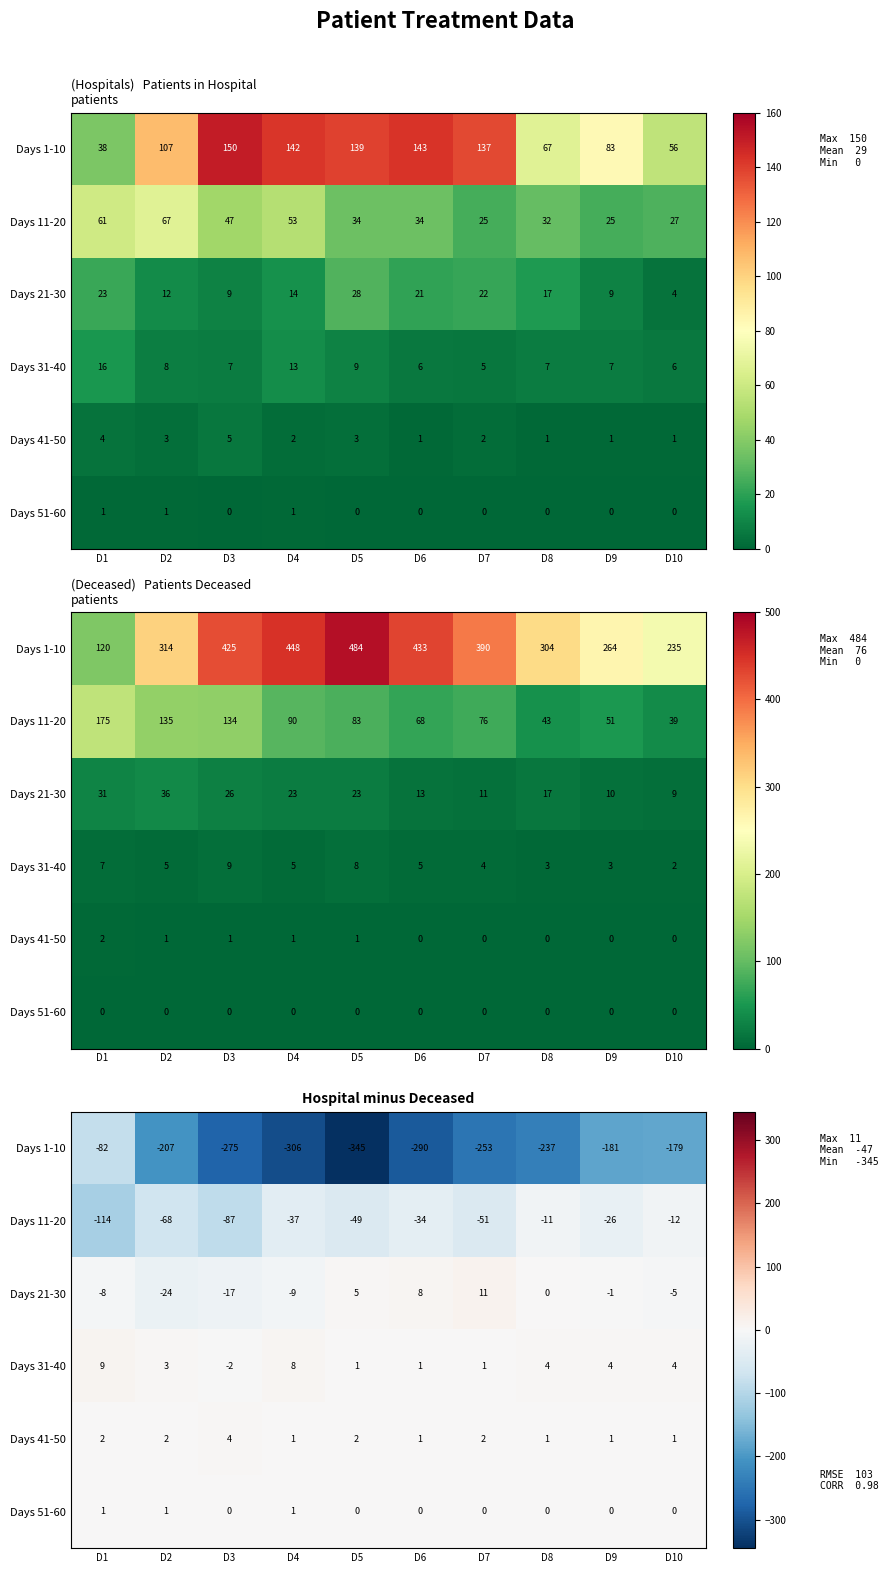

What is the difference between the maximum and minimum values in the Days 11-20 series?

103